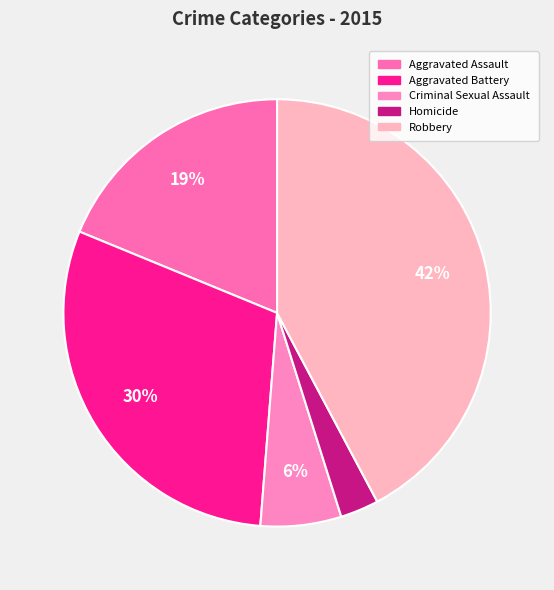

How many slices are in this pie chart?

5